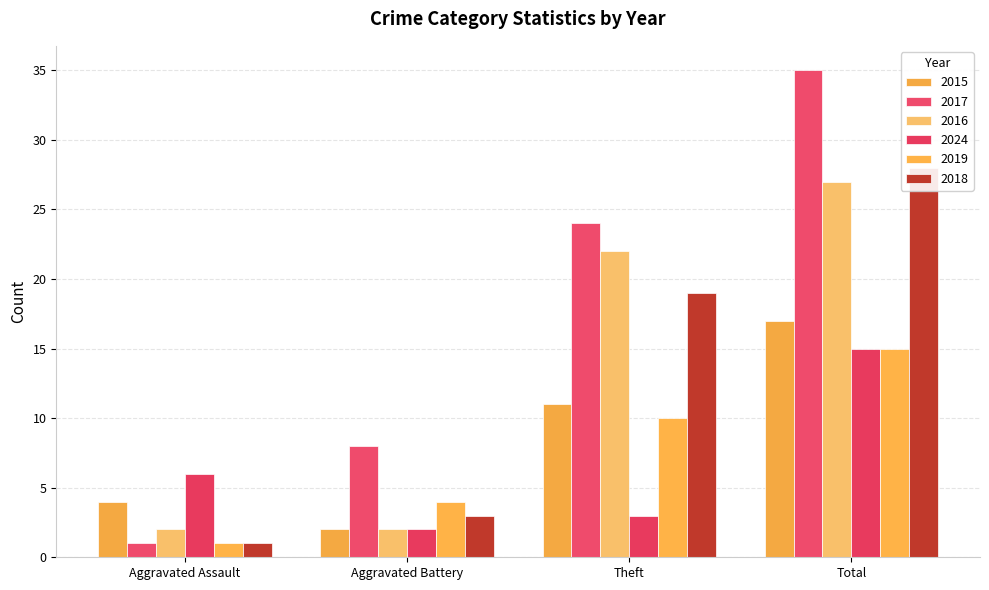

The 2015 series shows 3 at Aggravated Battery. True or false?

False